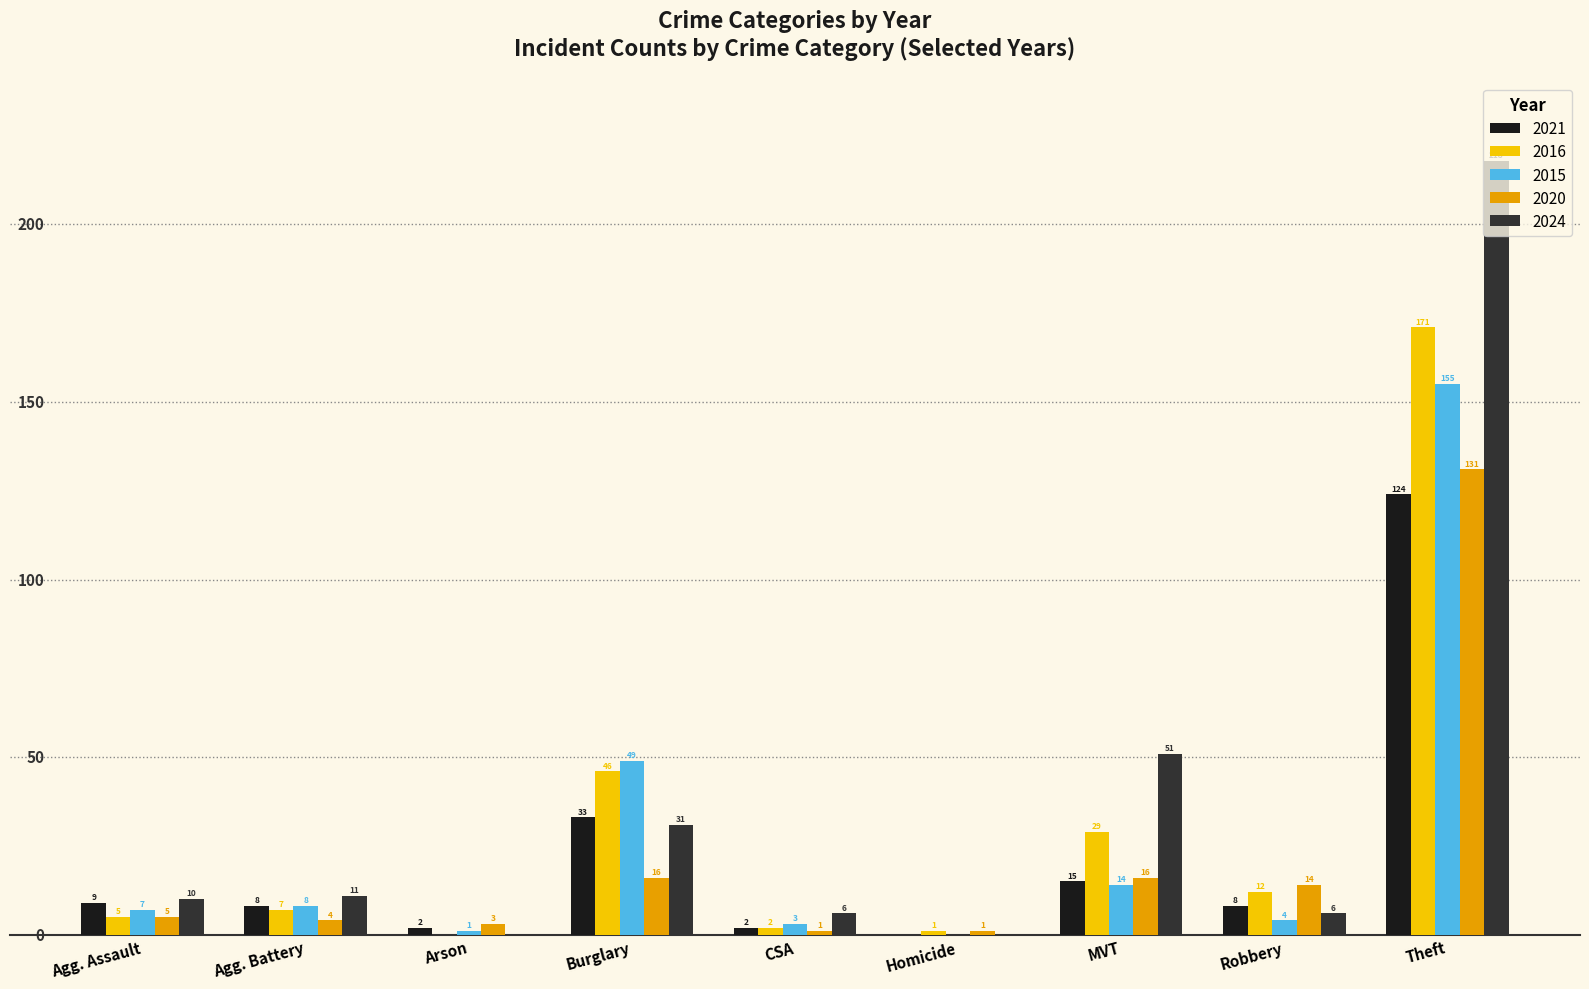

What is the maximum value shown in the chart?

218